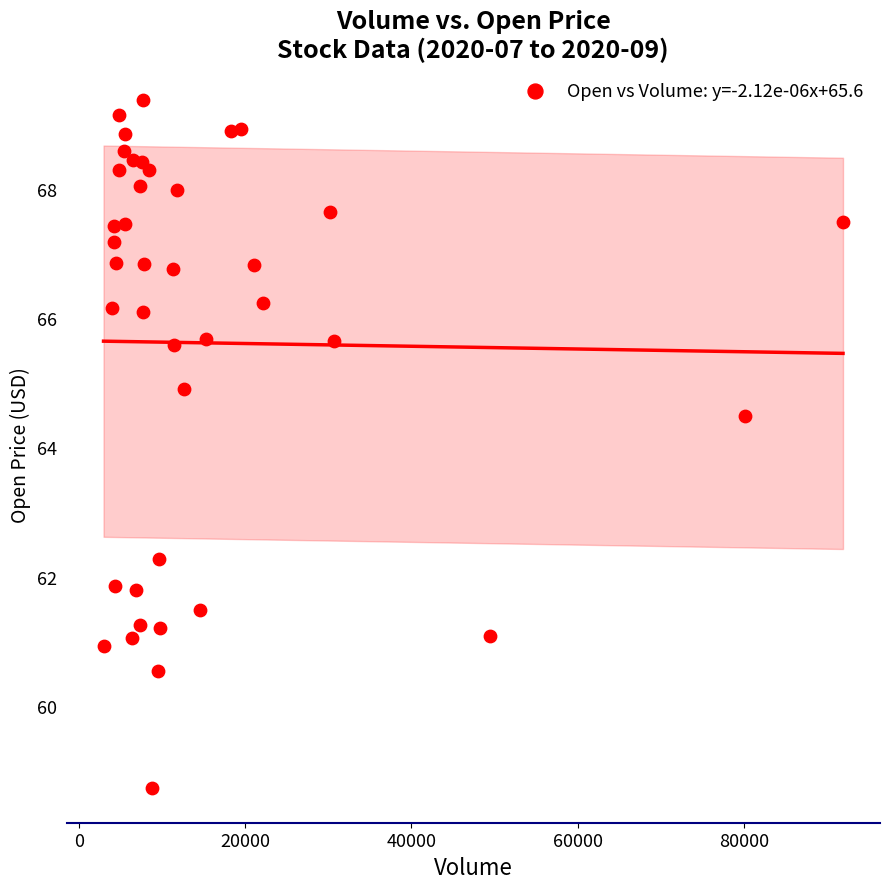

What is the range of Y values (max minus min)?

10.6